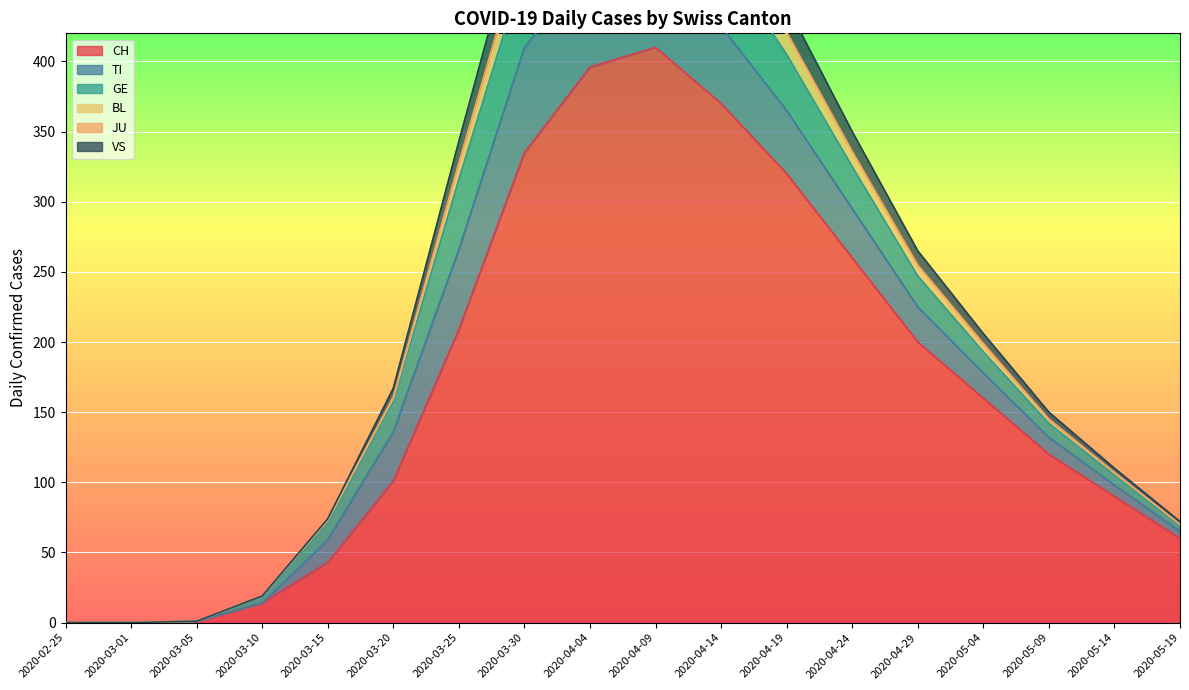

True or false: VS and BL cross at least once.

False